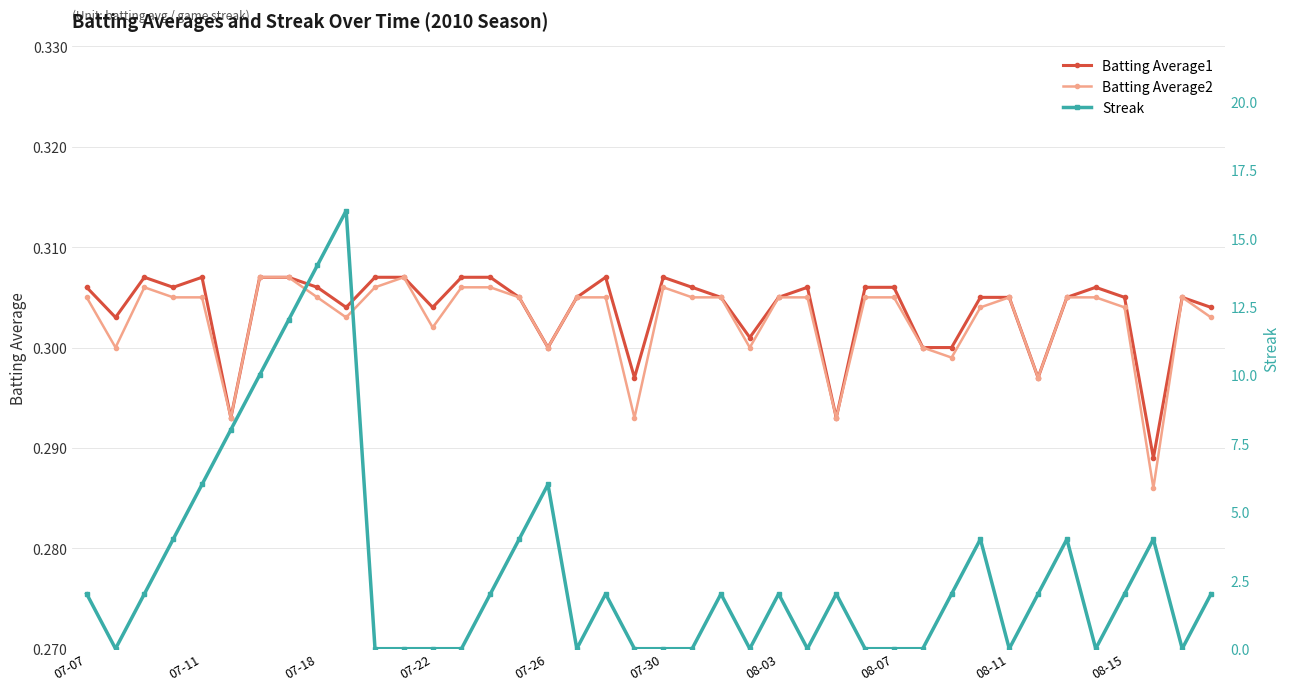

What is the sum of the Streak values at 25 and 30?

2.0